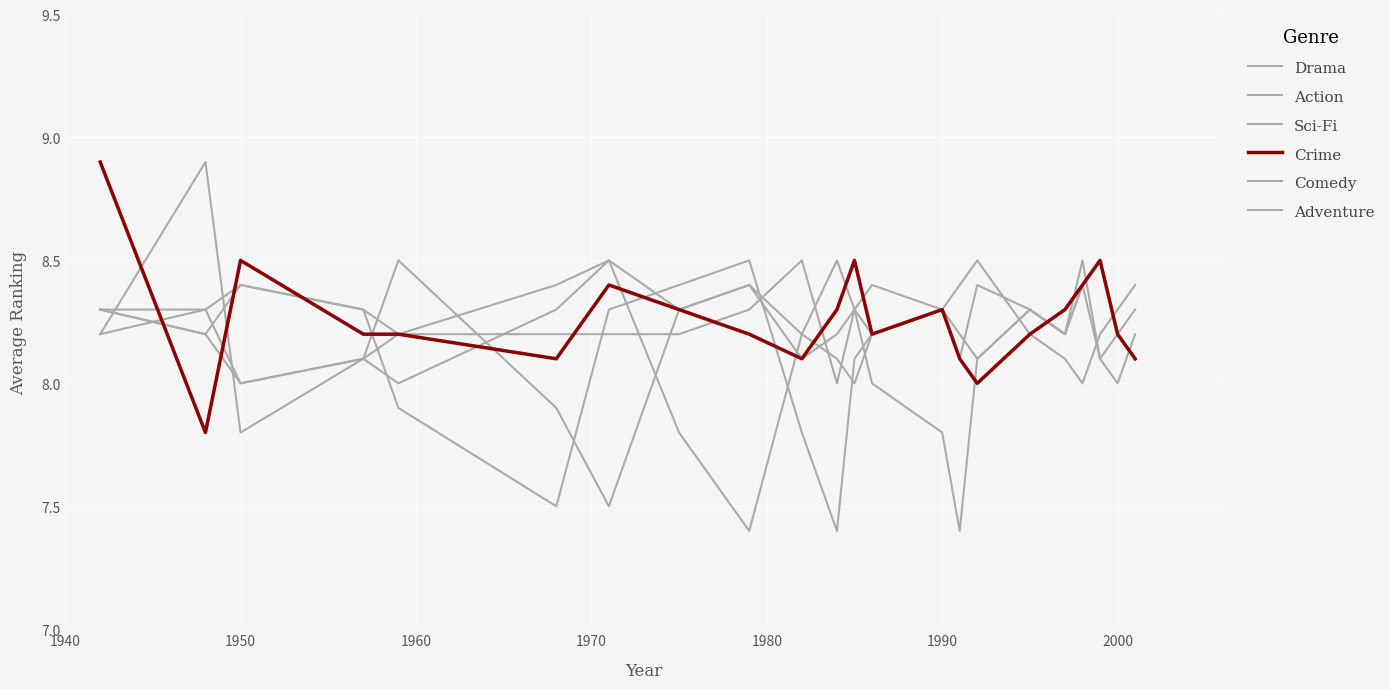

Does the chart have visible grid lines?

Yes